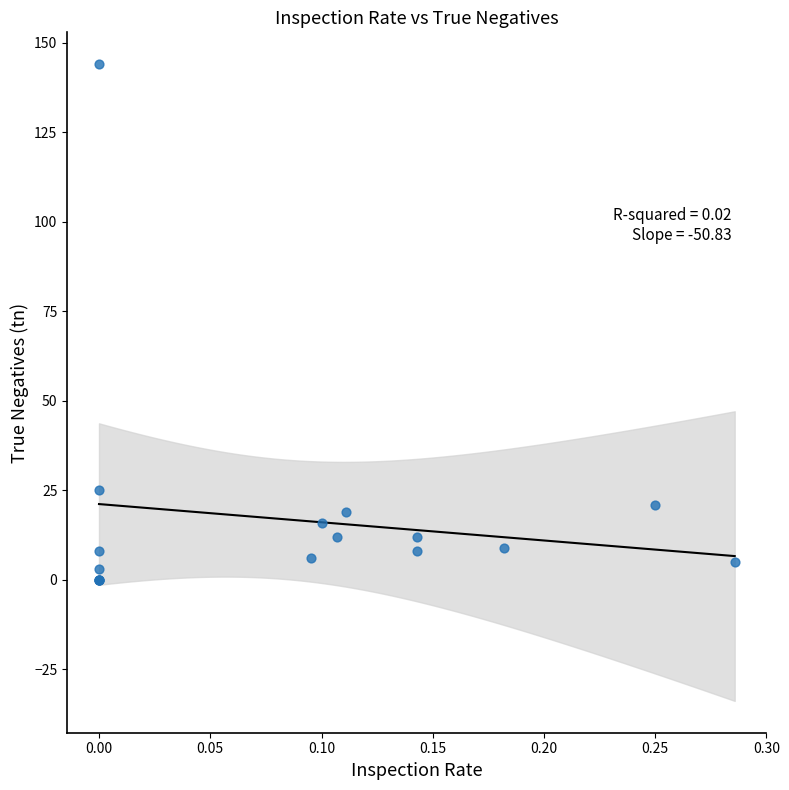

What Y value in the scatter plot is closest to 72?

25